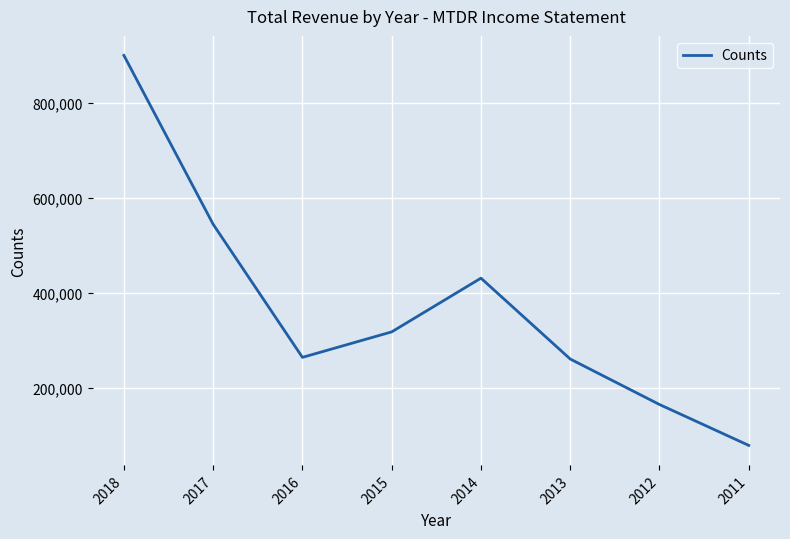

What is the sum of all values?

2962600